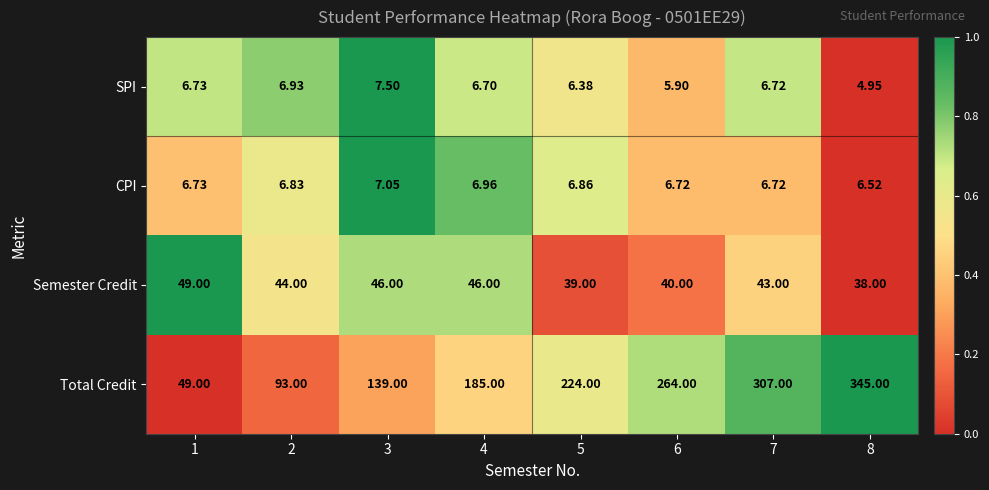

At 2, list the series in order from smallest to largest.

CPI, SPI, Semester Credit, Total Credit